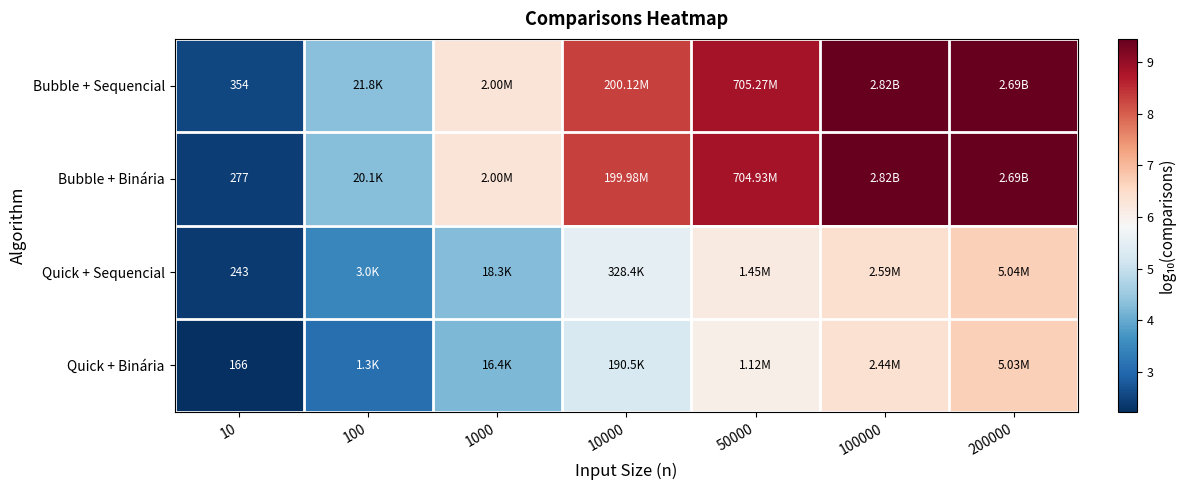

At how many categories does at least one series exceed 2?

7